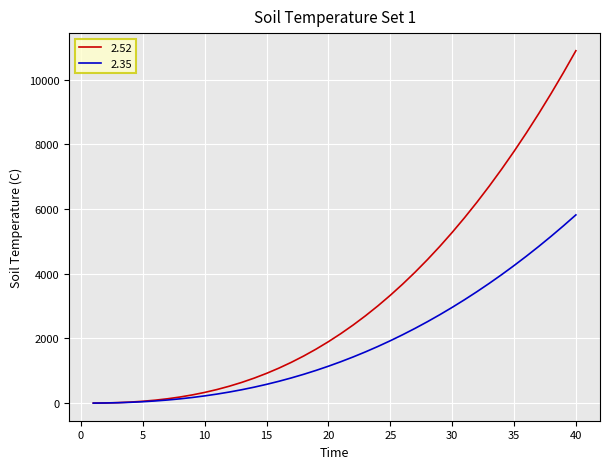

Rank the series by their average value, from lowest to highest.

2.35, 2.52